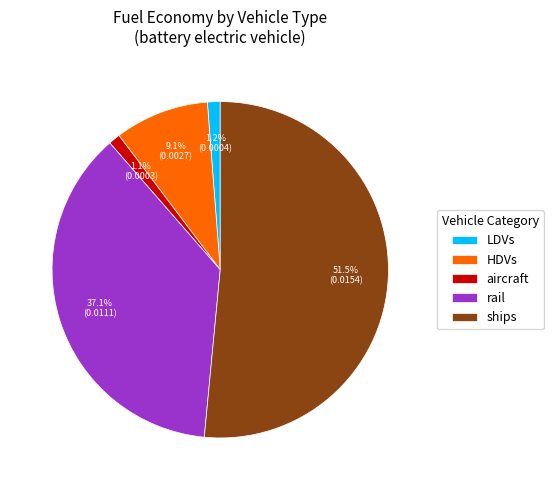

Is it true that rail is 49% of the pie?

False